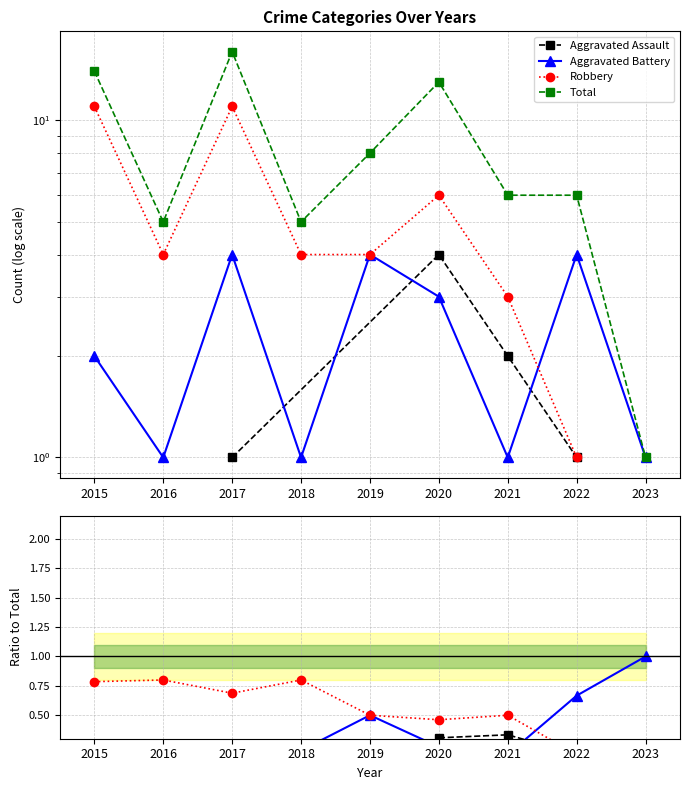

True or false: Aggravated Assault and Robbery intersect in this chart.

False